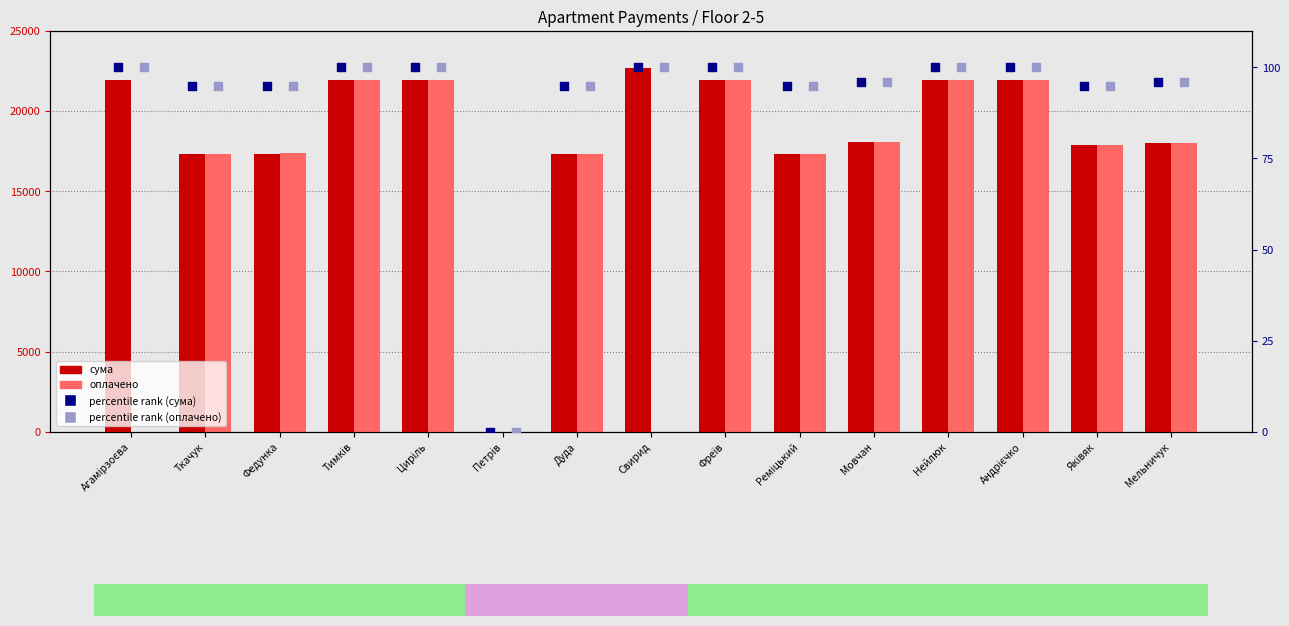

Which series has the widest spread of Y values?

сума